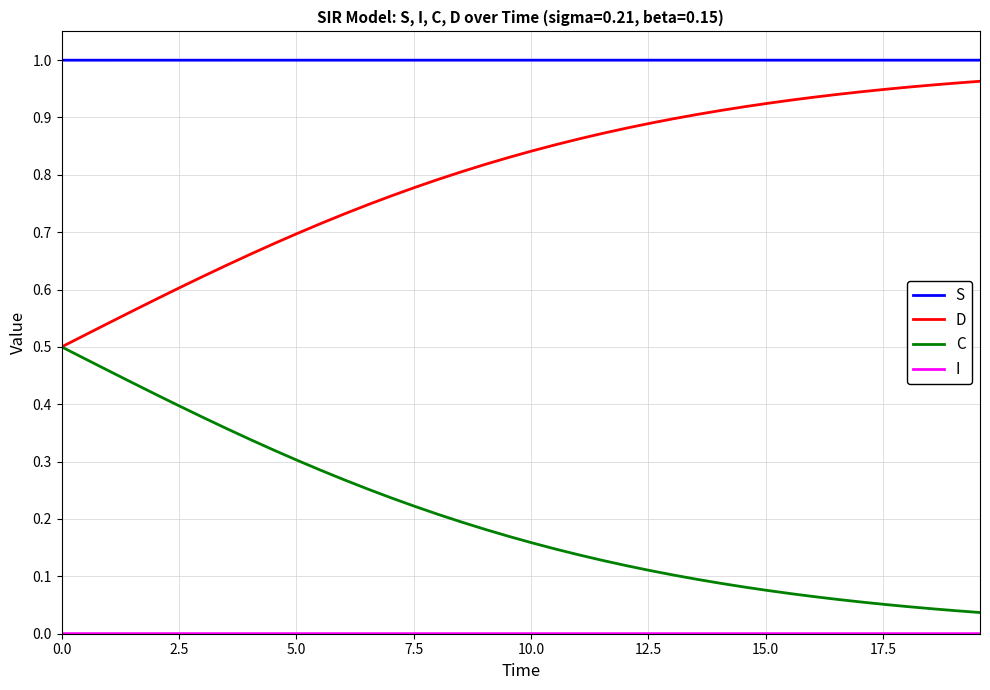

True or false: S and C cross at least once.

False